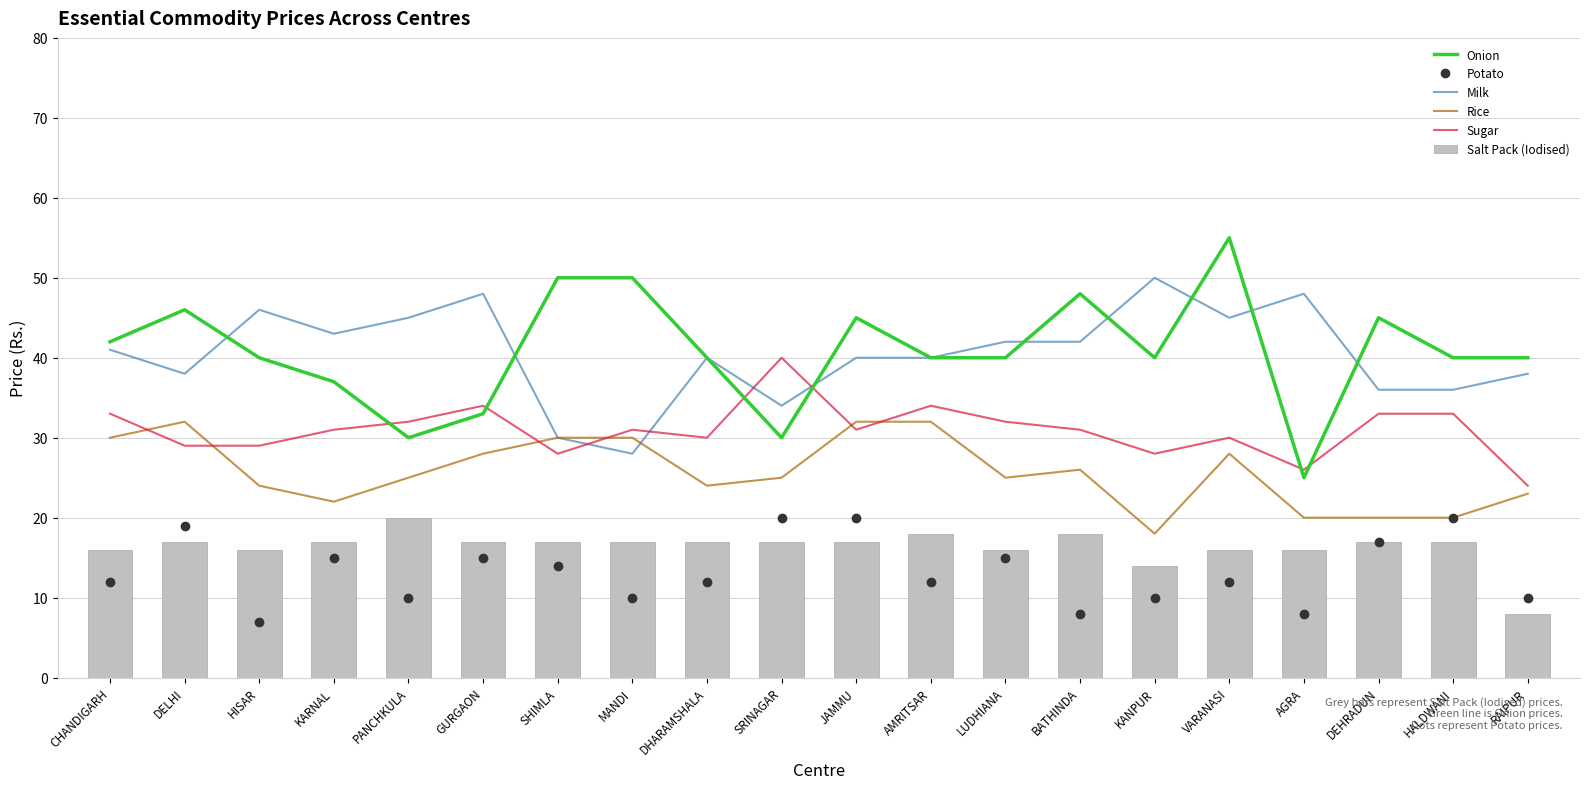

Where does the Rice series first go above 25?

CHANDIGARH